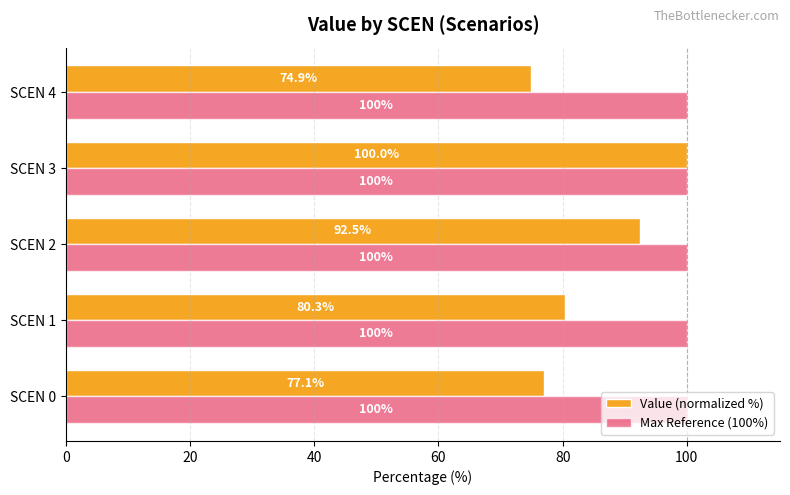

Which series has the widest spread of values?

Value (normalized %)